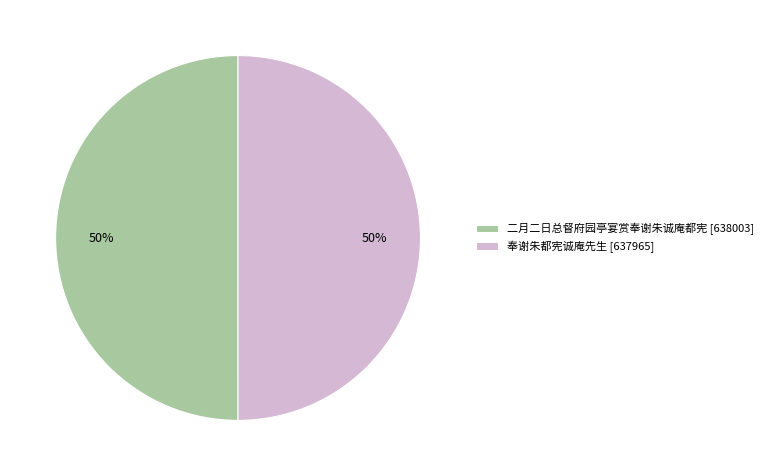

Is it true that 奉谢朱都宪诚庵先生 is 61% of the pie?

False